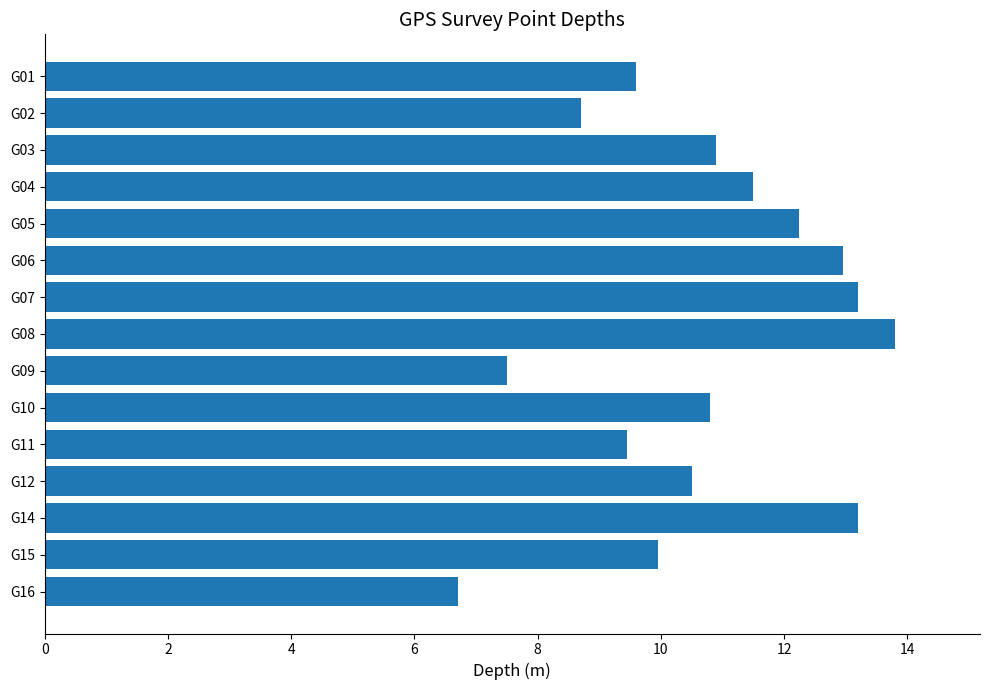

The chart shows a value of 18.5 at G05. True or false?

False